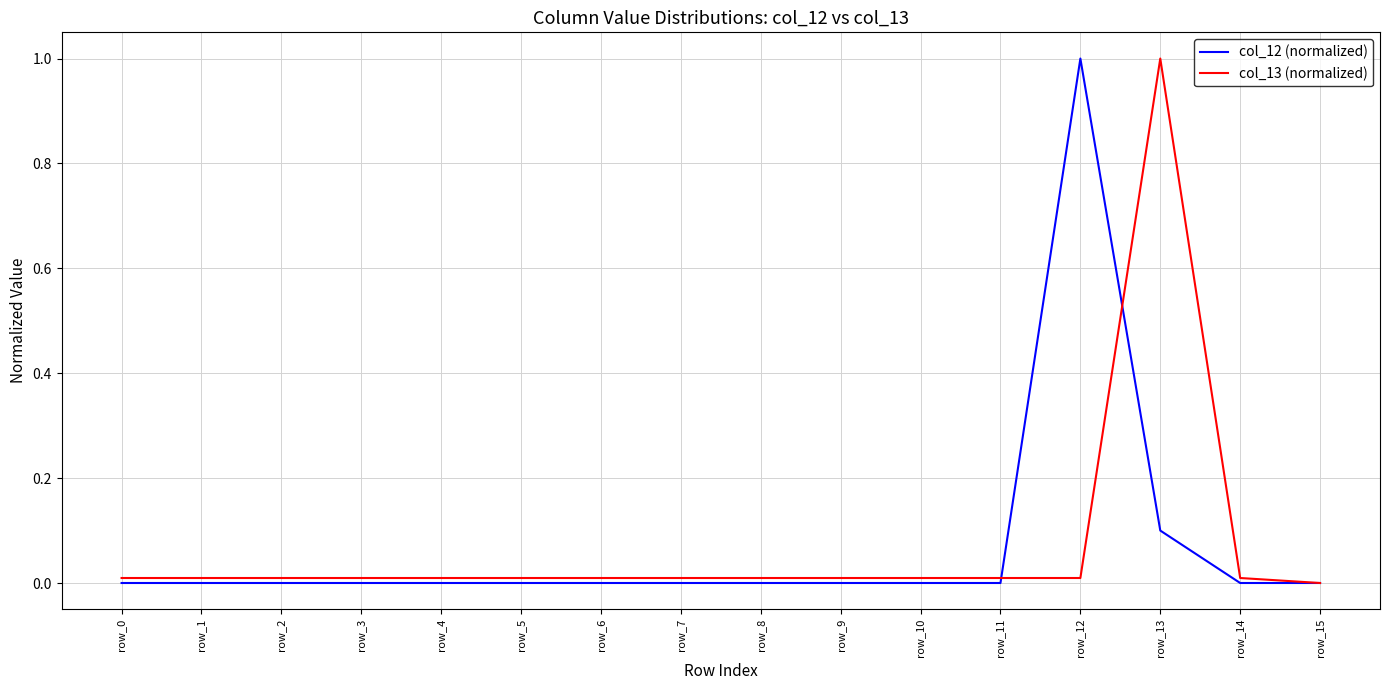

Is it true that col_13 (normalized) equals 0.0 at row_15?

True